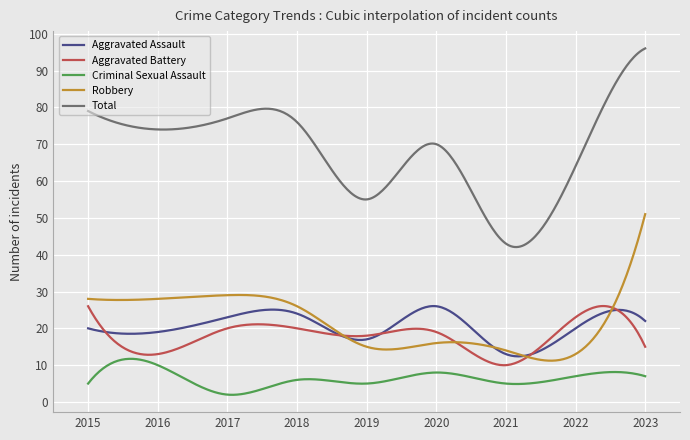

Which series has the largest range (max minus min)?

Total